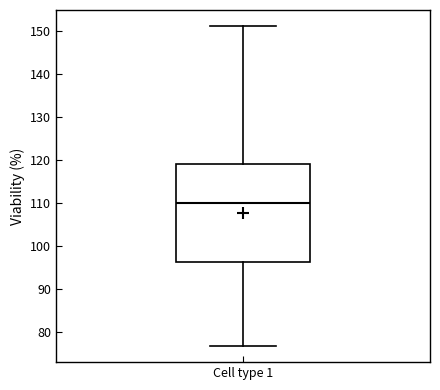

Read this box plot against the y-axis: the position of the median line, the range covered by the box, and the ends of both whiskers. The values are not printed on the chart, so give them approximately, as read against the axis.

median 110, box 96 to 119, whiskers 77 to 151